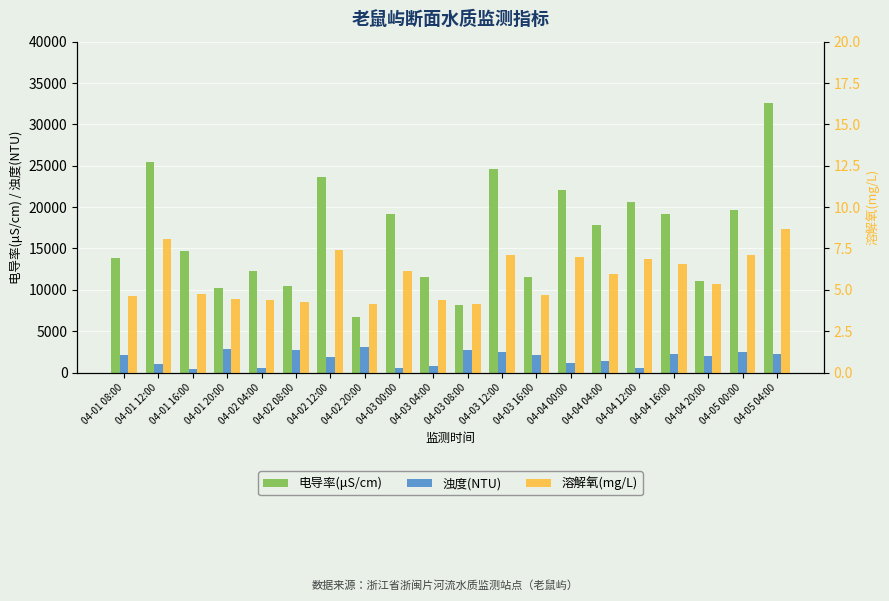

Which category has the highest value in the 溶解氧(mg/L) series?

04-05 04:00